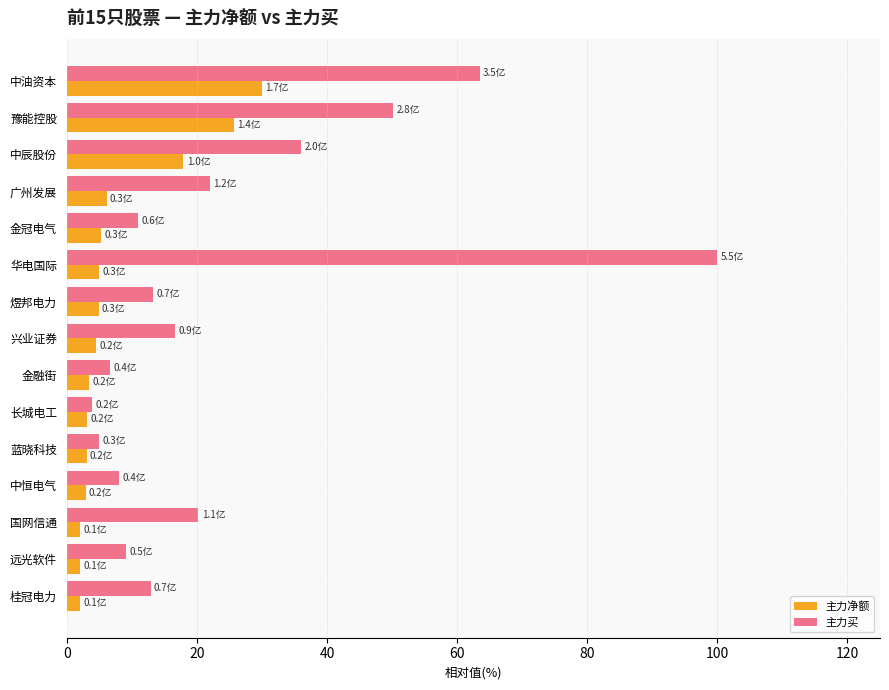

List the series in order of their overall mean, lowest first.

主力净额, 主力买